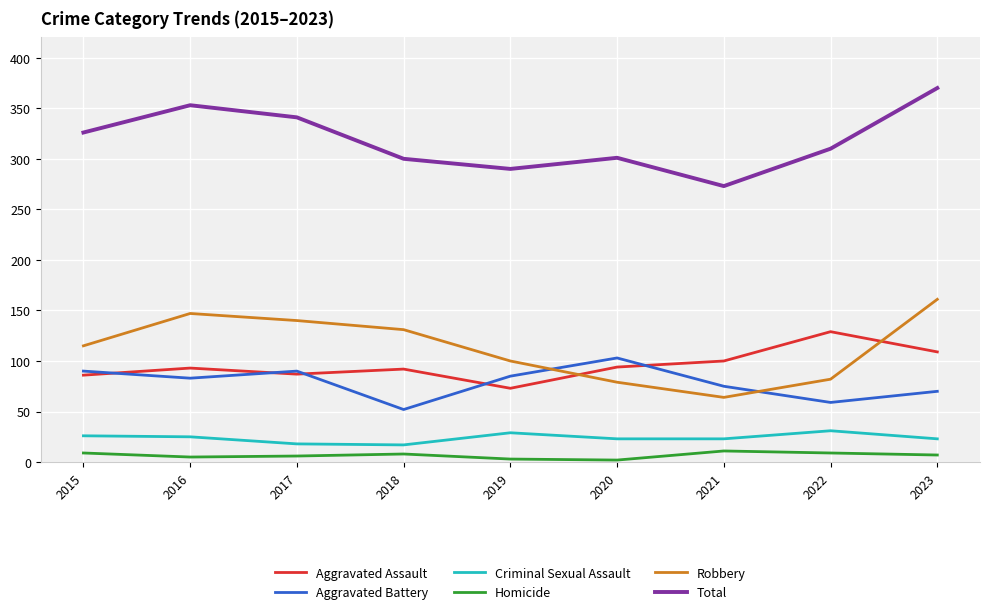

Which series changed the most between 2017 and 2018?

Total